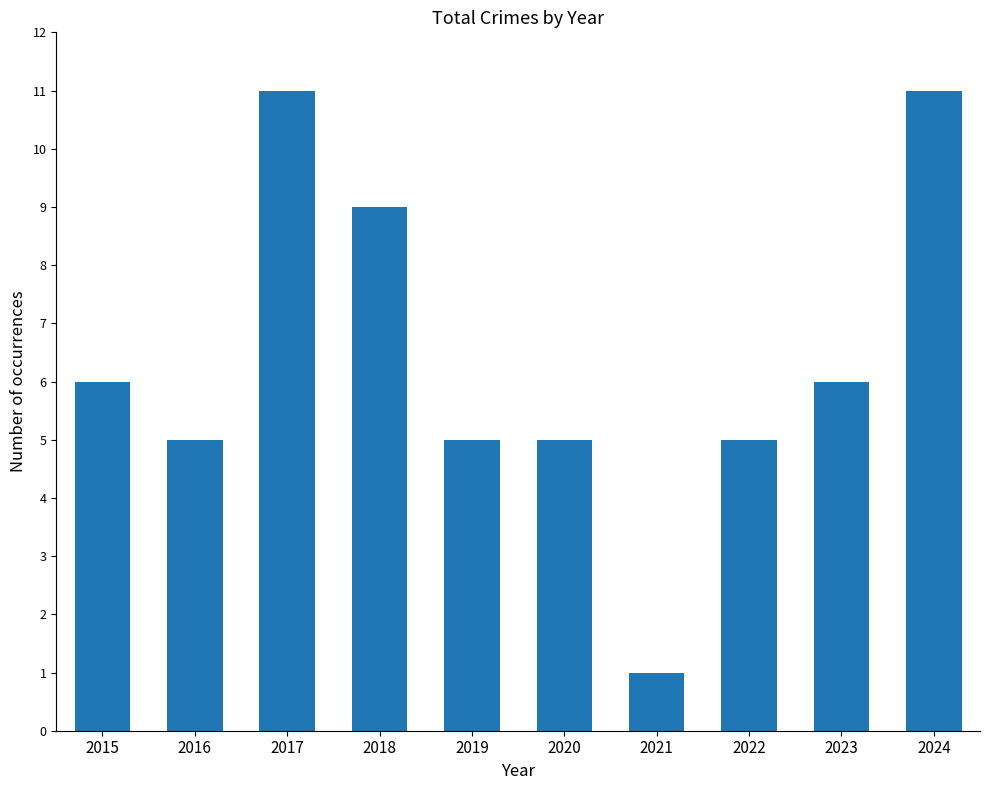

What is the value of the 2nd bar from the left?

5